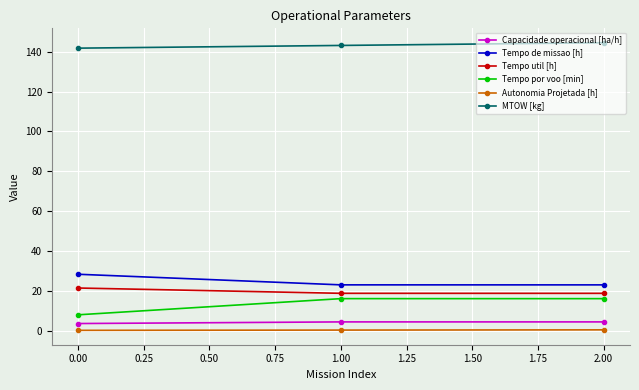

What position from the right is 0.00?

3